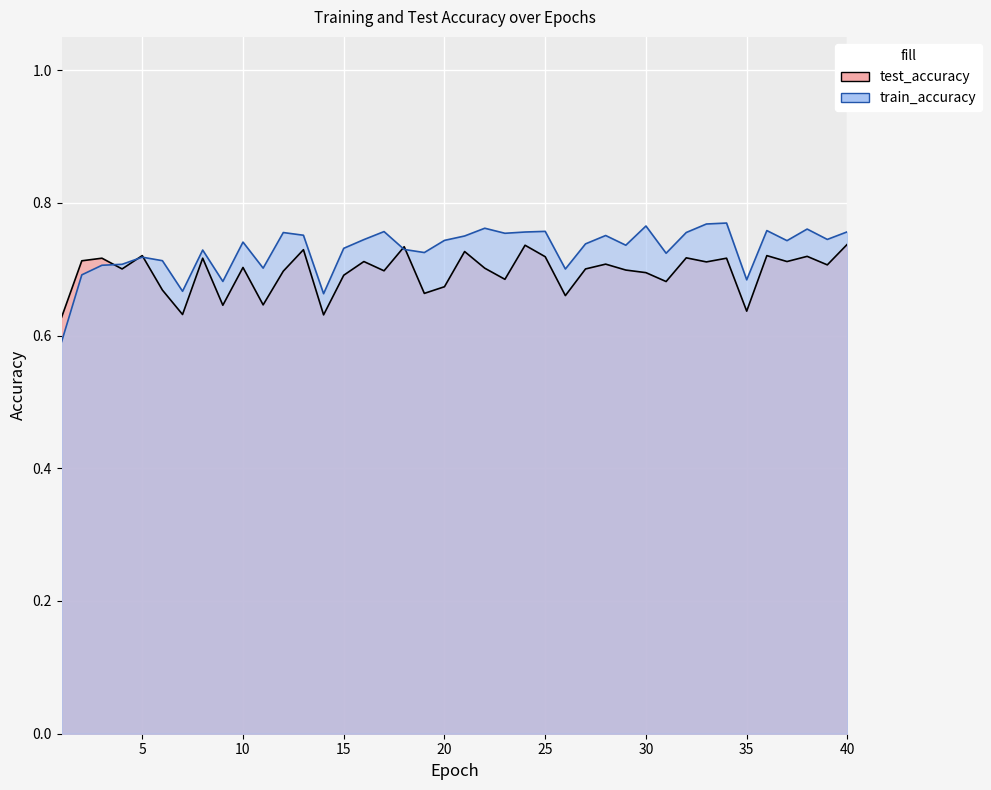

Count the number of categories in the chart.

40